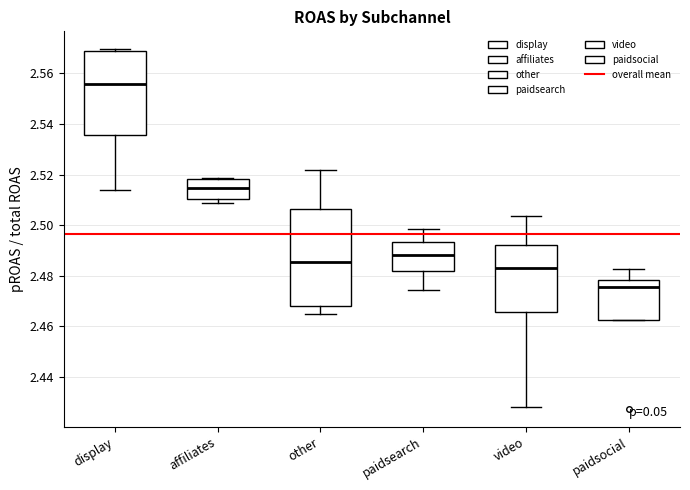

Which box is the tallest, from its lower edge to its upper edge?

other